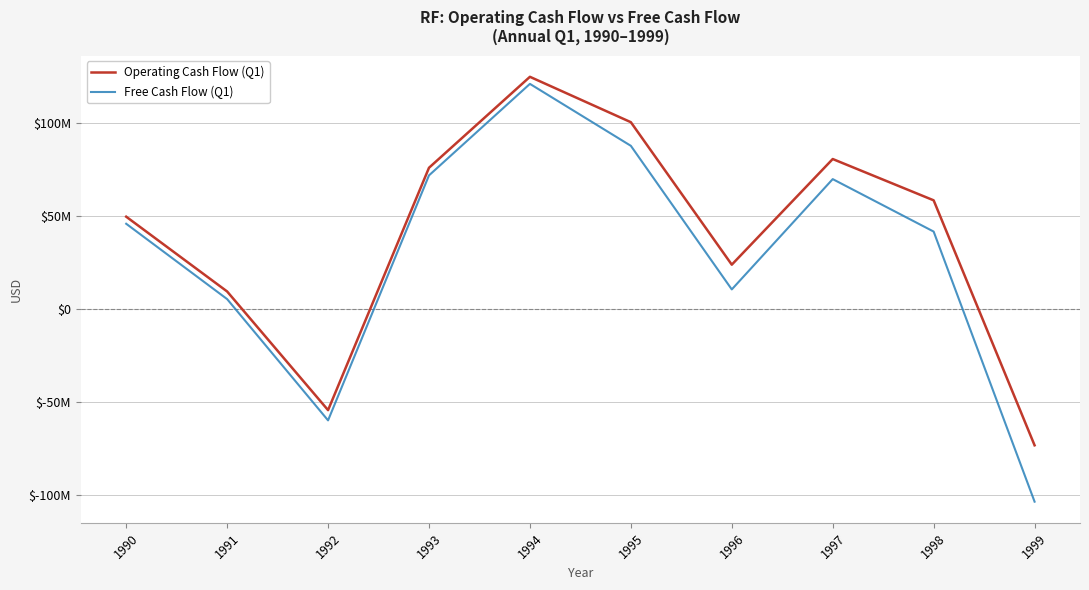

List the labels in order of Operating Cash Flow (Q1) value, smallest first.

1999, 1992, 1991, 1996, 1990, 1998, 1993, 1997, 1995, 1994